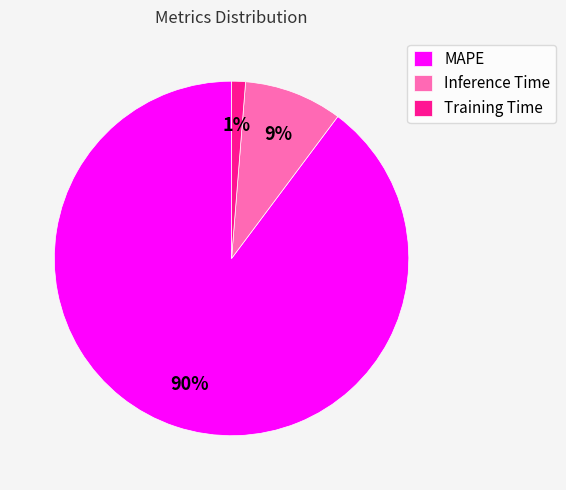

Which category has the smallest portion of the pie?

Training Time